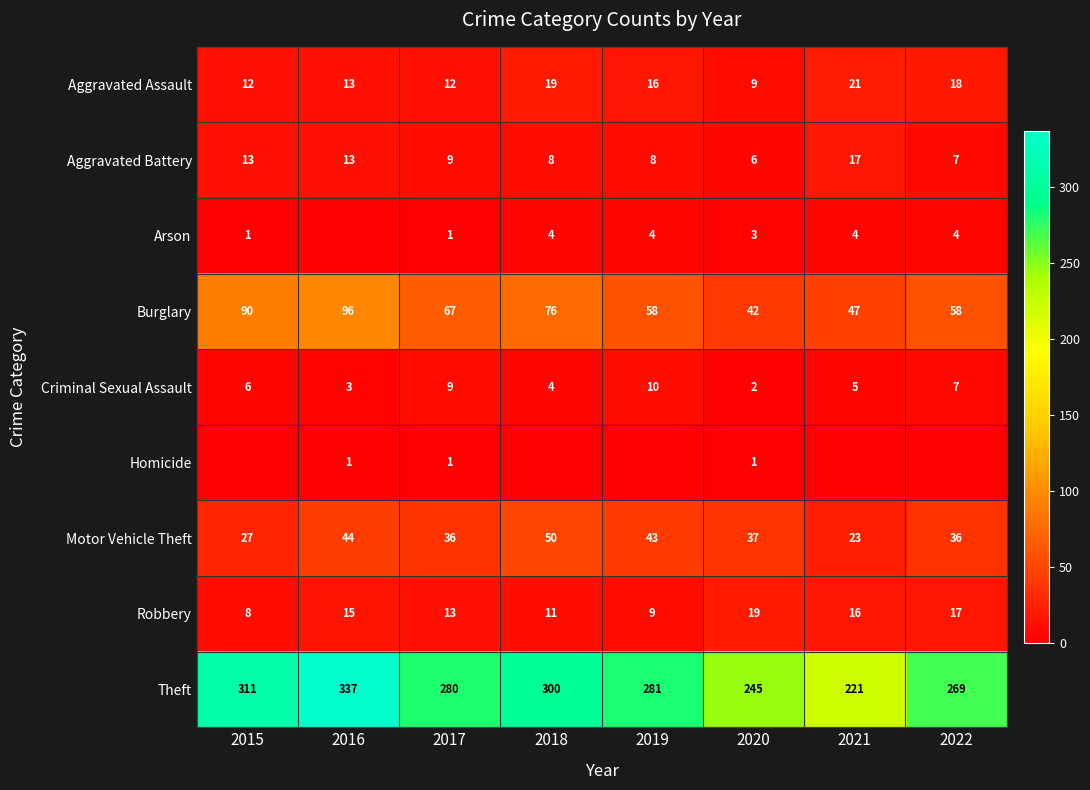

Is it true that Theft equals 368 at 2019?

False